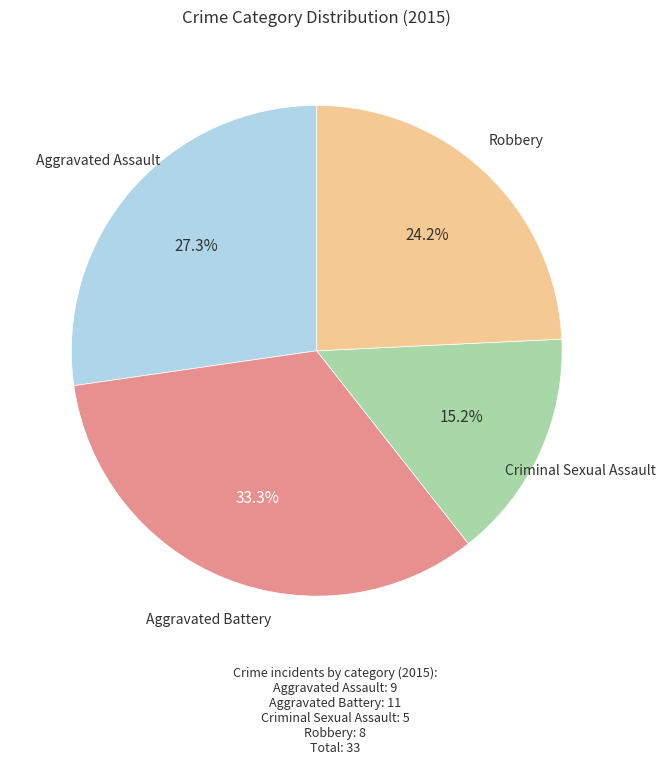

Is there any slice that represents more than half of the pie?

No